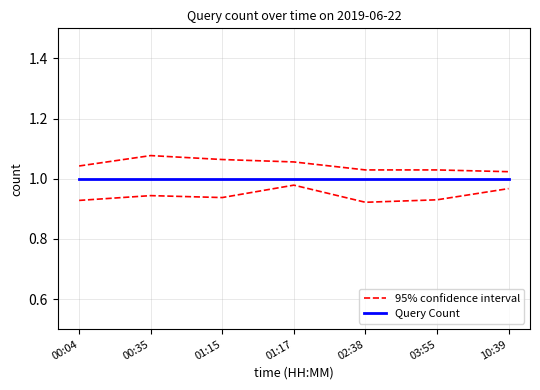

Is it true that 95% confidence interval equals 0.7 at 01:17?

False